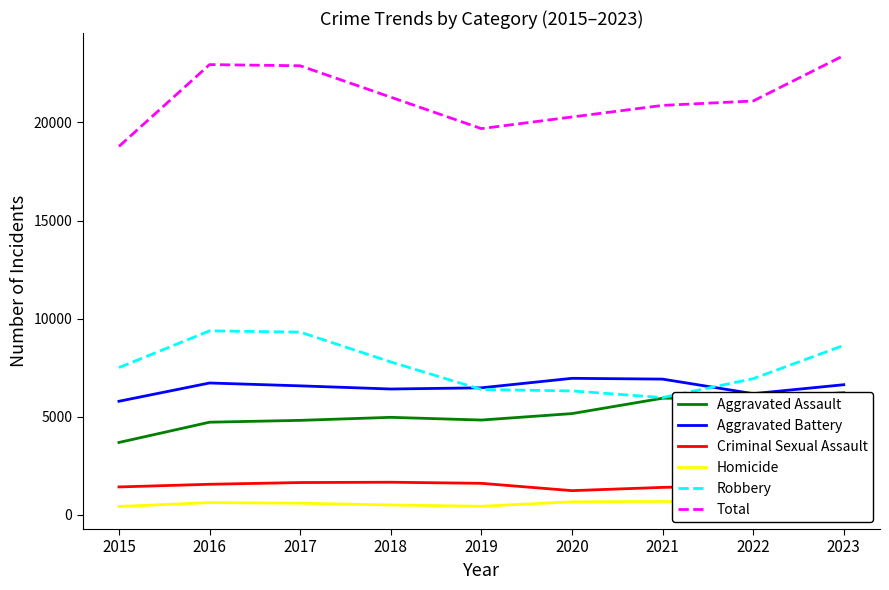

What is the minimum value for Homicide?

413